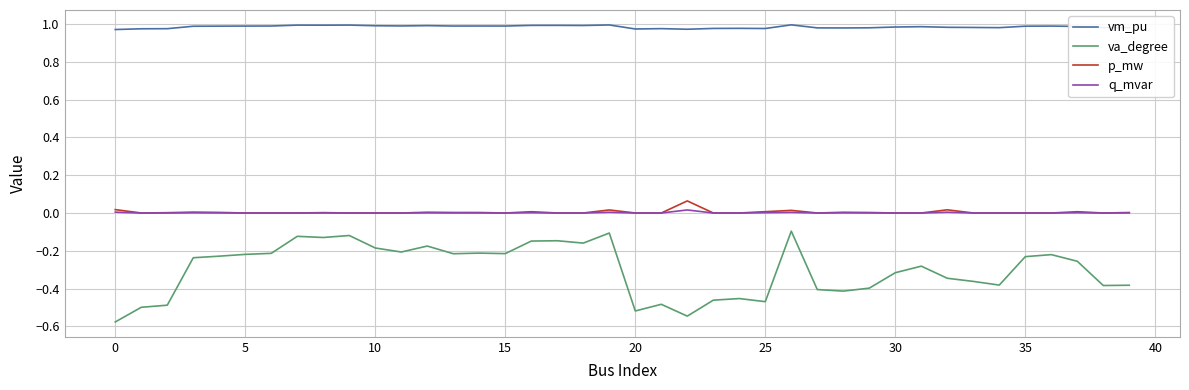

Which series has the largest range (max minus min)?

va_degree